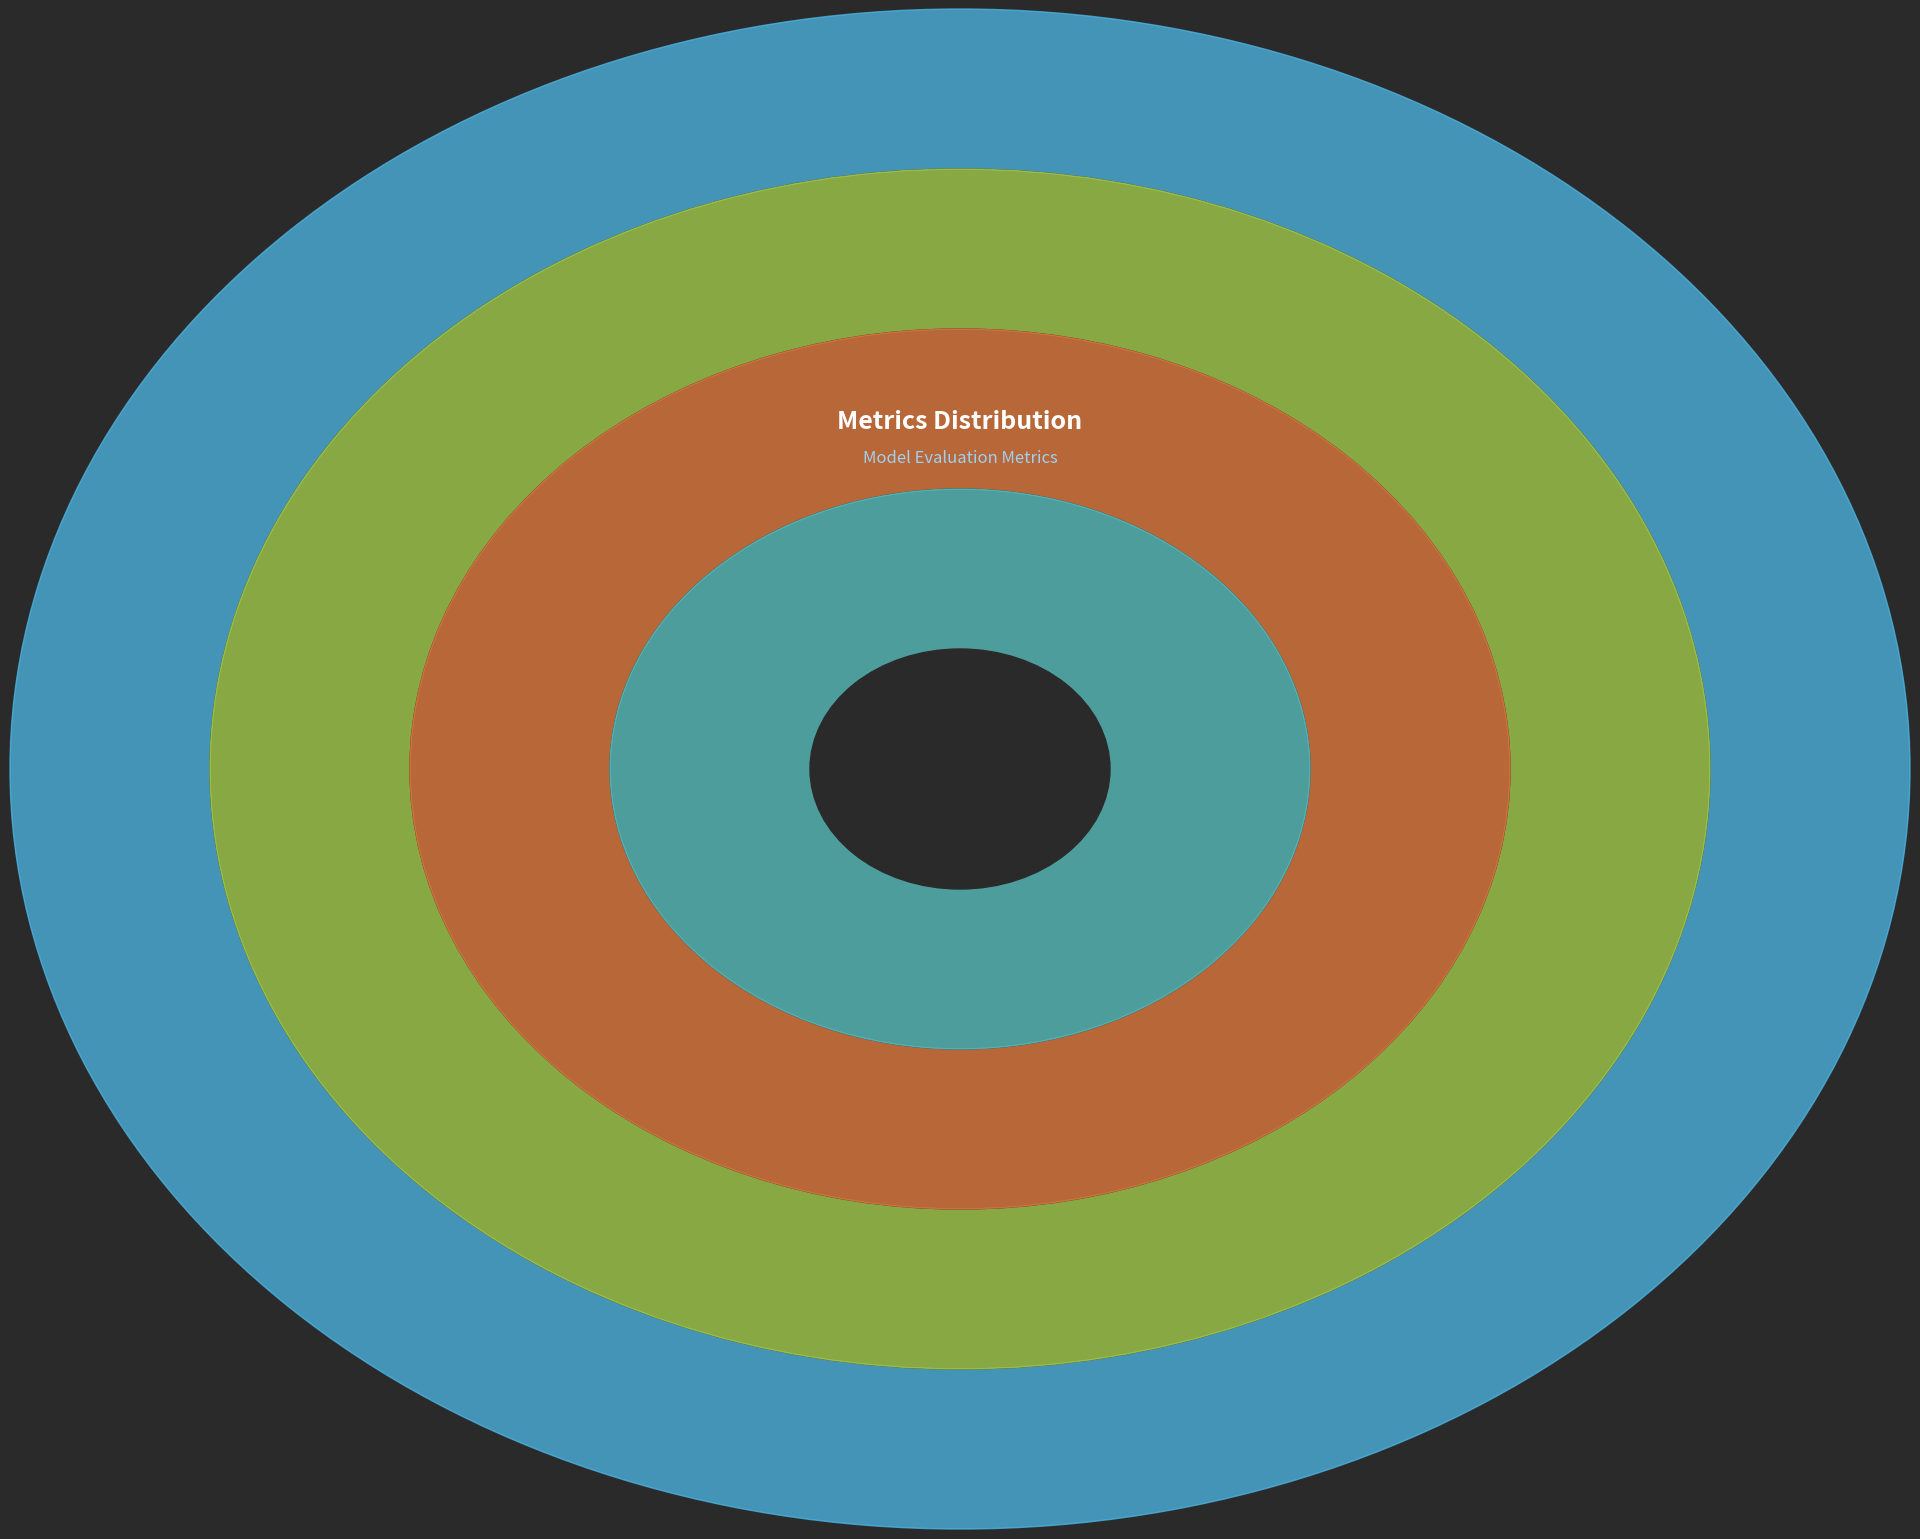

Is the sum of SMAPE and MSE greater than half?

No